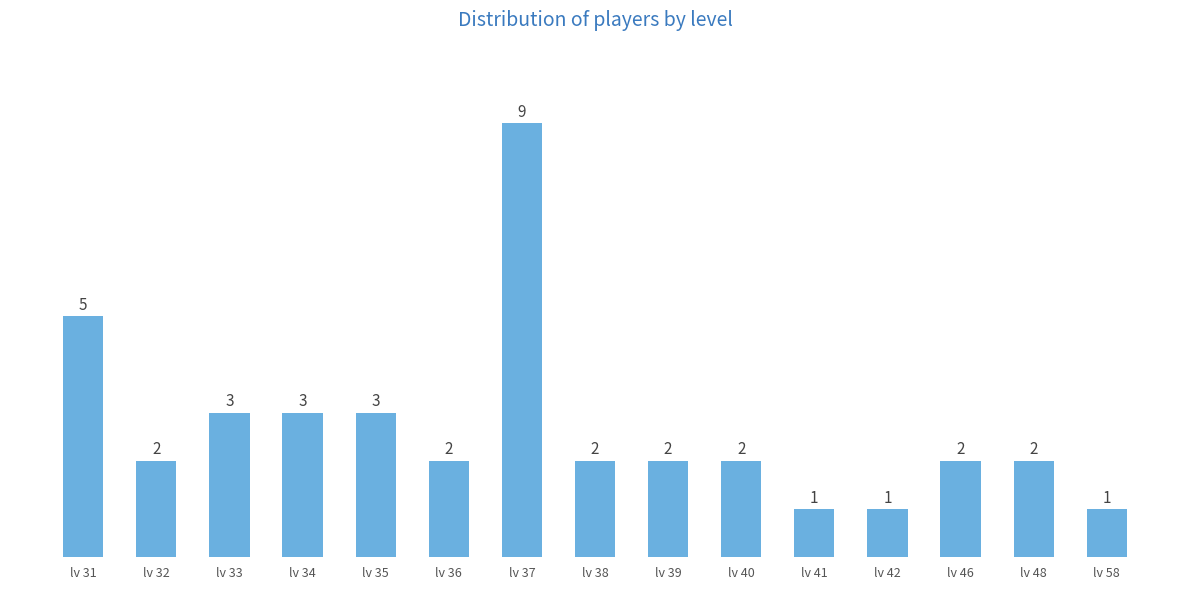

Which category has the highest value across all series?

lv 37